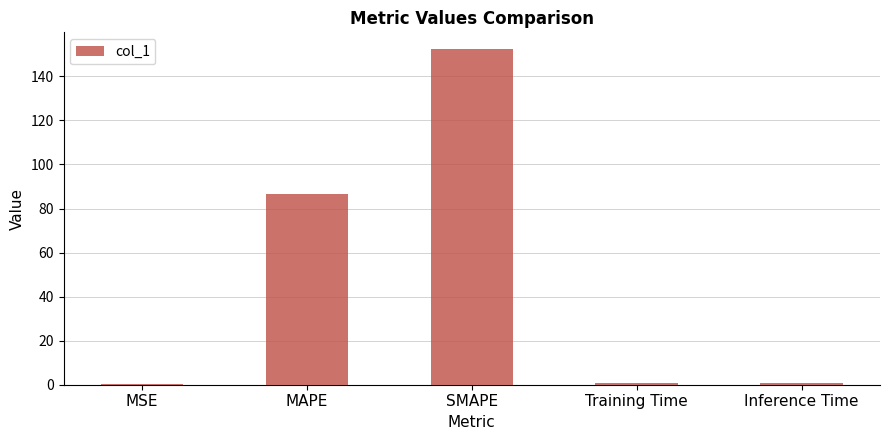

True or false: the data shows 0.7 at Training Time.

True